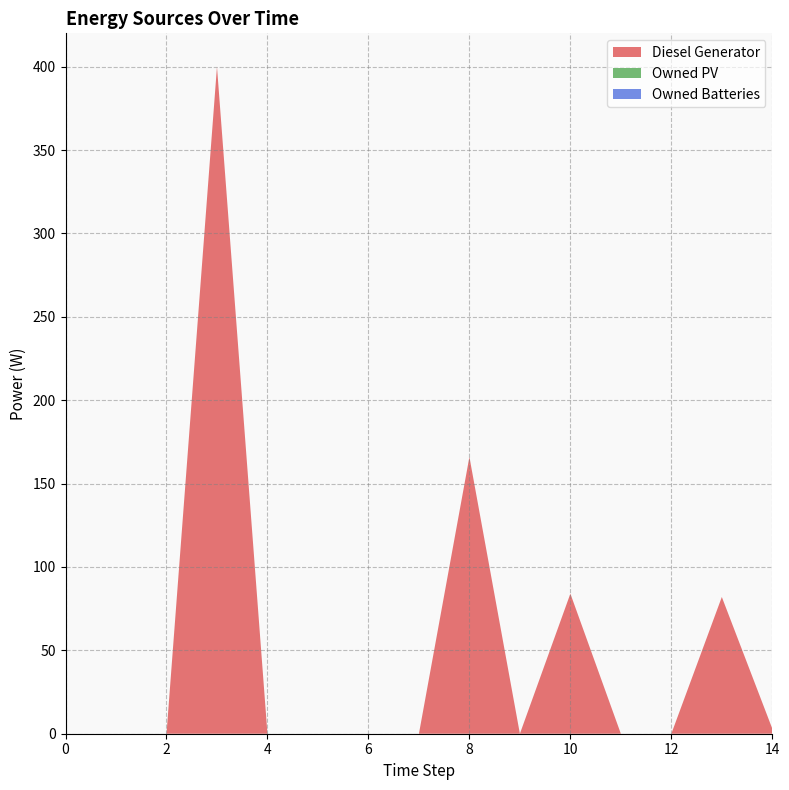

Reading left to right, extract all data points from this chart.

Diesel Generator: 0.0	0.0	0.0	400.0	0.0	0.0	0.0	0.0	166.0	0.0	84.0	0.0	0.0	82.0	3.0
Owned PV: 0.0	0.0	0.0	0.0	0.0	0.0	0.0	0.0	0.0	0.0	0.0	0.0	0.0	0.0	0.0
Owned Batteries: 0.0	0.0	0.0	0.0	0.0	0.0	0.0	0.0	0.0	0.0	0.0	0.0	0.0	0.0	0.0